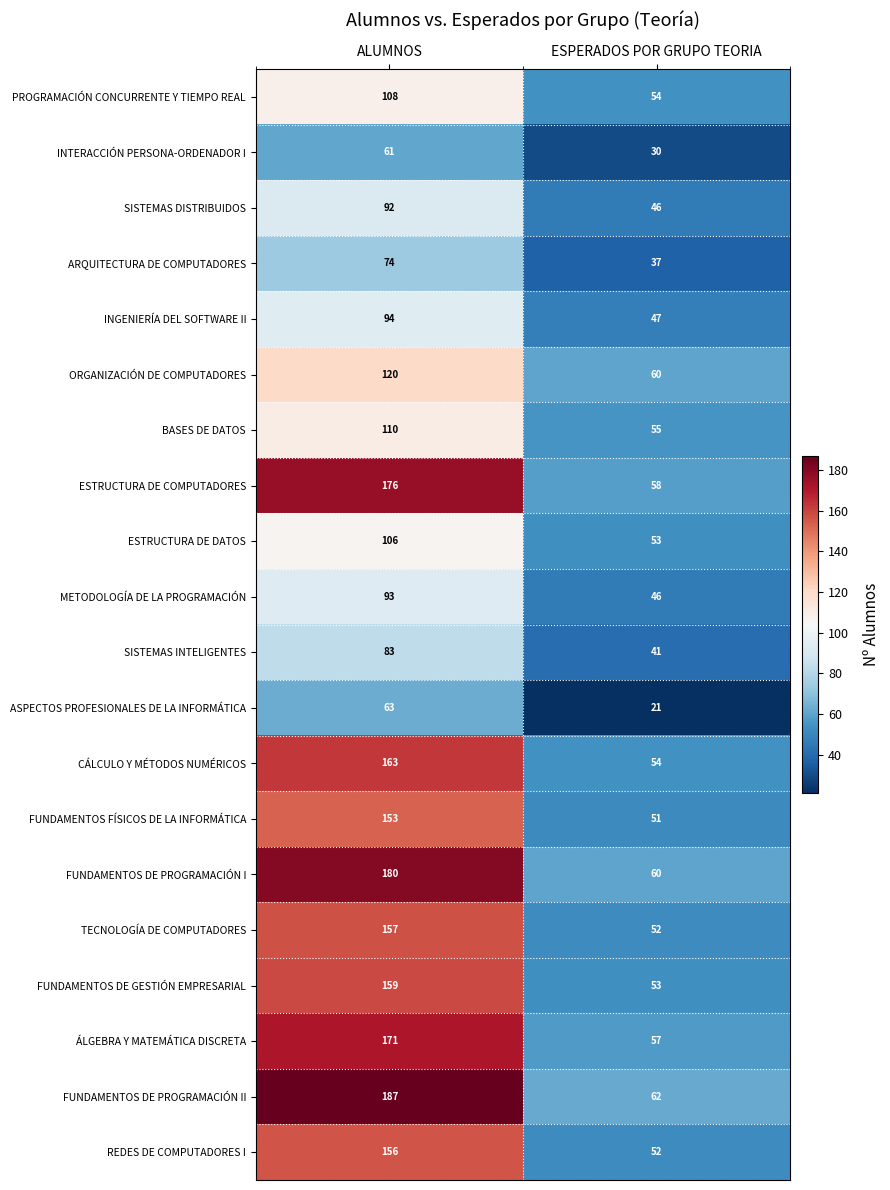

List the series in order of their peak value, highest first.

FUNDAMENTOS DE PROGRAMACIÓN II, FUNDAMENTOS DE PROGRAMACIÓN I, ESTRUCTURA DE COMPUTADORES, ÁLGEBRA Y MATEMÁTICA DISCRETA, CÁLCULO Y MÉTODOS NUMÉRICOS, FUNDAMENTOS DE GESTIÓN EMPRESARIAL, TECNOLOGÍA DE COMPUTADORES, REDES DE COMPUTADORES I, FUNDAMENTOS FÍSICOS DE LA INFORMÁTICA, ORGANIZACIÓN DE COMPUTADORES, BASES DE DATOS, PROGRAMACIÓN CONCURRENTE Y TIEMPO REAL, ESTRUCTURA DE DATOS, INGENIERÍA DEL SOFTWARE II, METODOLOGÍA DE LA PROGRAMACIÓN, SISTEMAS DISTRIBUIDOS, SISTEMAS INTELIGENTES, ARQUITECTURA DE COMPUTADORES, ASPECTOS PROFESIONALES DE LA INFORMÁTICA, INTERACCIÓN PERSONA-ORDENADOR I